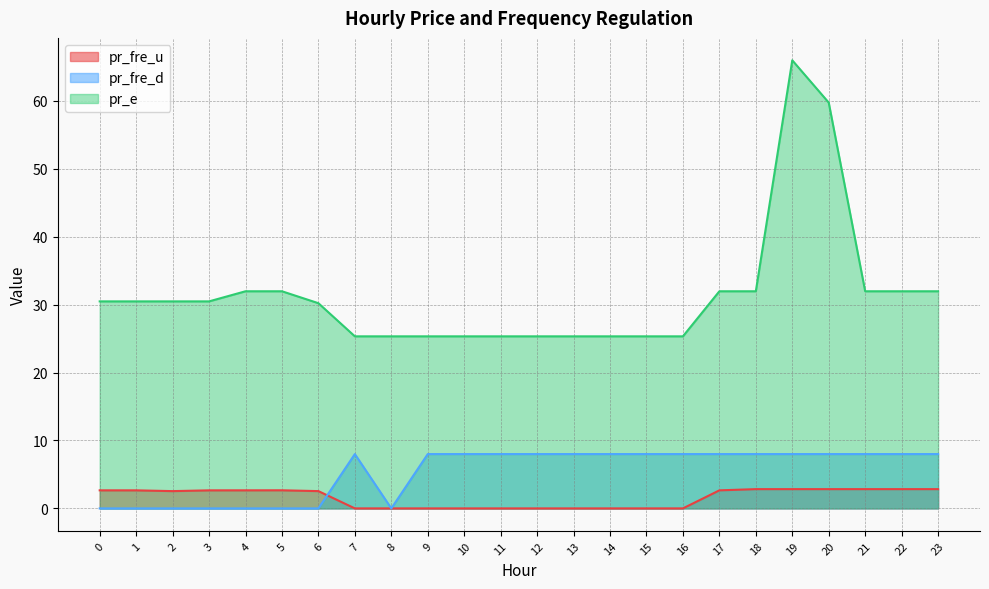

Reading left to right, extract all data points from this chart.

pr_fre_u: 0=2.7	1=2.7	2=2.5	3=2.7	4=2.7	5=2.7	6=2.5	7=0.0	8=0.0	9=0.0	10=0.0	11=0.0	12=0.0	13=0.0	14=0.0	15=0.0	16=0.0	17=2.7	18=2.8	19=2.8	20=2.8	21=2.8	22=2.8	23=2.8
pr_fre_d: 0=0.0	1=0.0	2=0.0	3=0.0	4=0.0	5=0.0	6=0.0	7=8.0	8=0.0	9=8.0	10=8.0	11=8.0	12=8.0	13=8.0	14=8.0	15=8.0	16=8.0	17=8.0	18=8.0	19=8.0	20=8.0	21=8.0	22=8.0	23=8.0
pr_e: 0=30.5	1=30.5	2=30.5	3=30.5	4=32.0	5=32.0	6=30.2	7=25.3	8=25.3	9=25.3	10=25.3	11=25.3	12=25.3	13=25.3	14=25.3	15=25.3	16=25.3	17=32.0	18=32.0	19=66.0	20=59.8	21=32.0	22=32.0	23=32.0